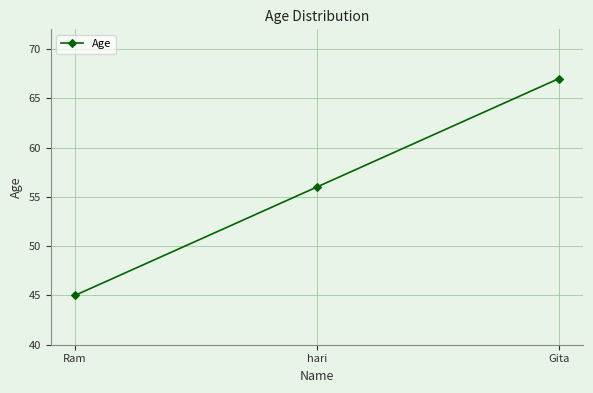

Where is the data nearest to the value 56?

hari